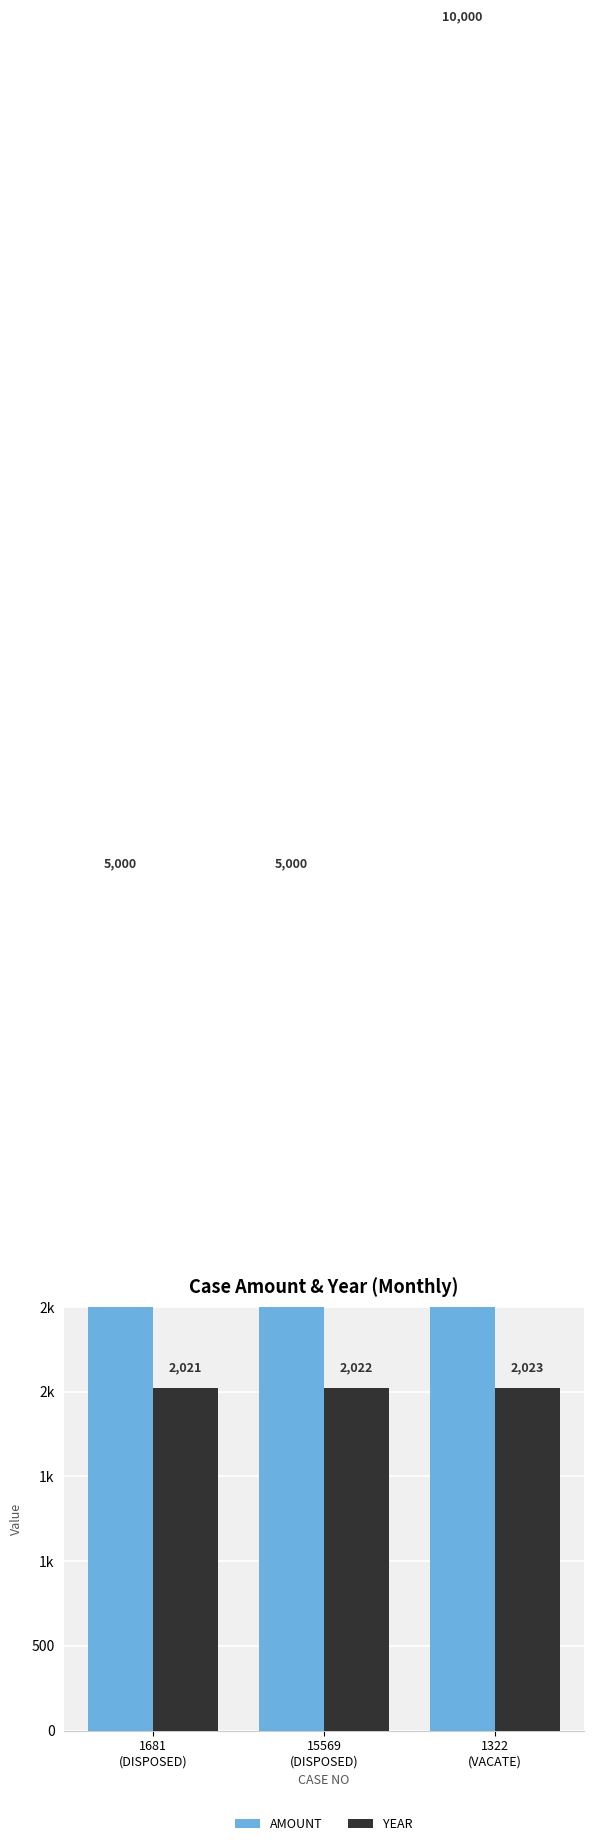

What is the minimum value shown in the chart?

2021